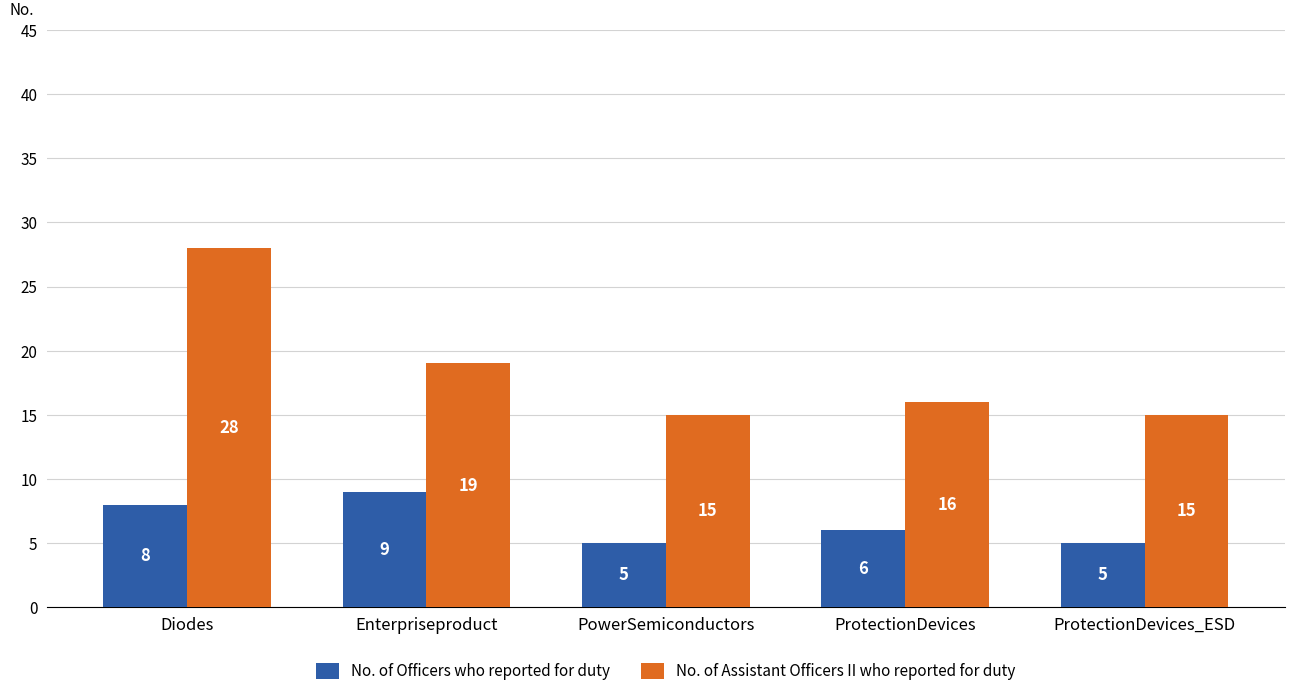

Are the bars grouped side by side (vs. stacked)?

Yes